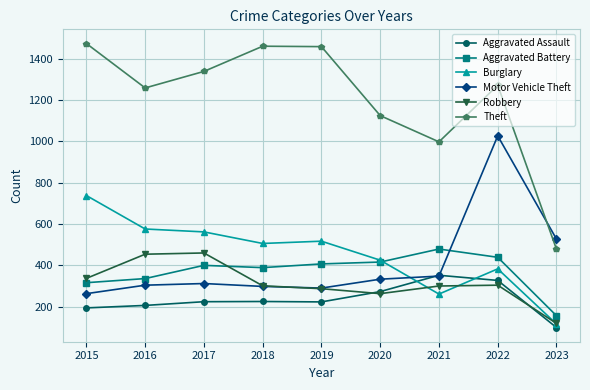

What is the approximate value of Burglary at 2019?

517